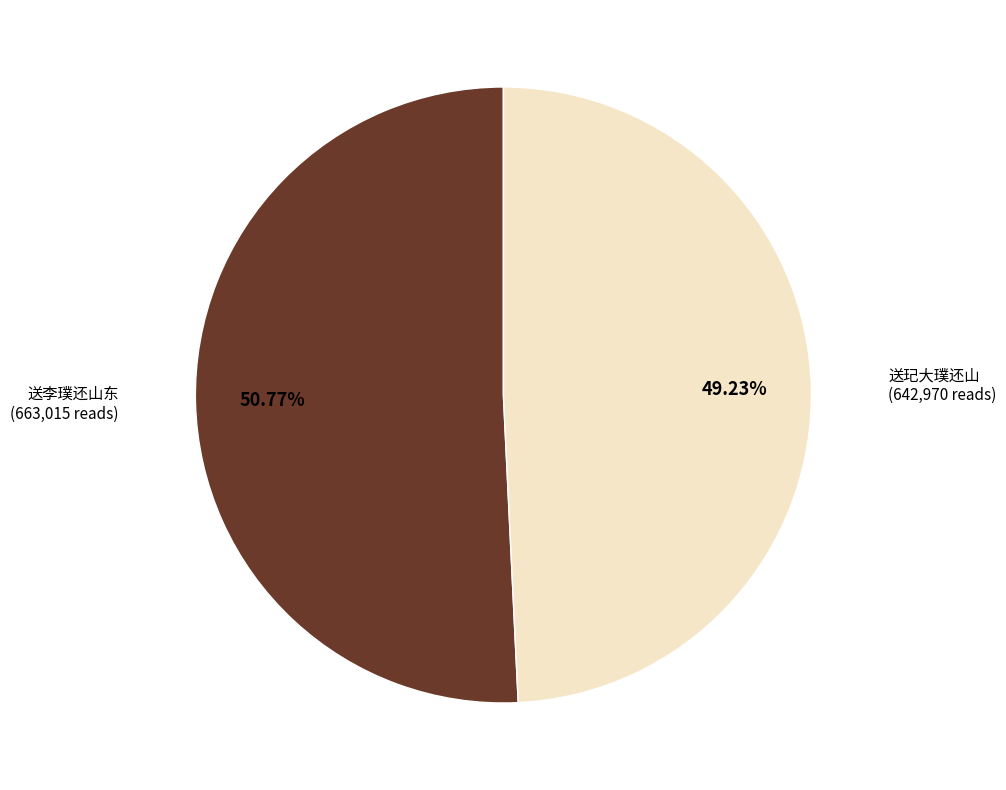

Does any single category account for the majority?

Yes